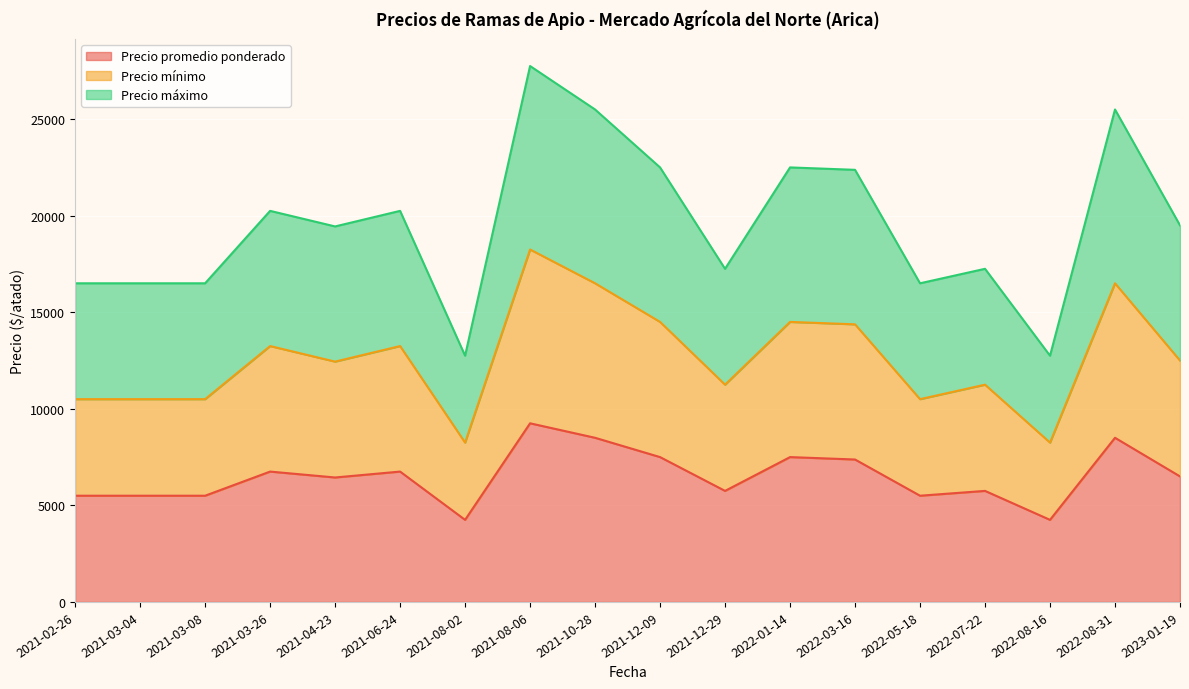

At which category does Precio máximo reach its first local valley?

2021-04-23